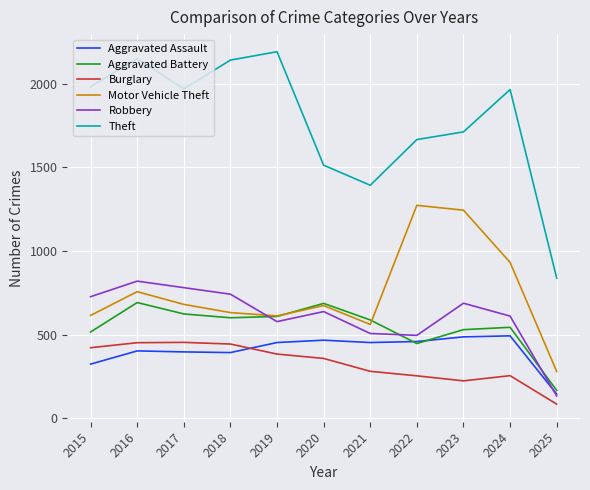

What is the sum of the Theft values at 2019 and 2020?

3702